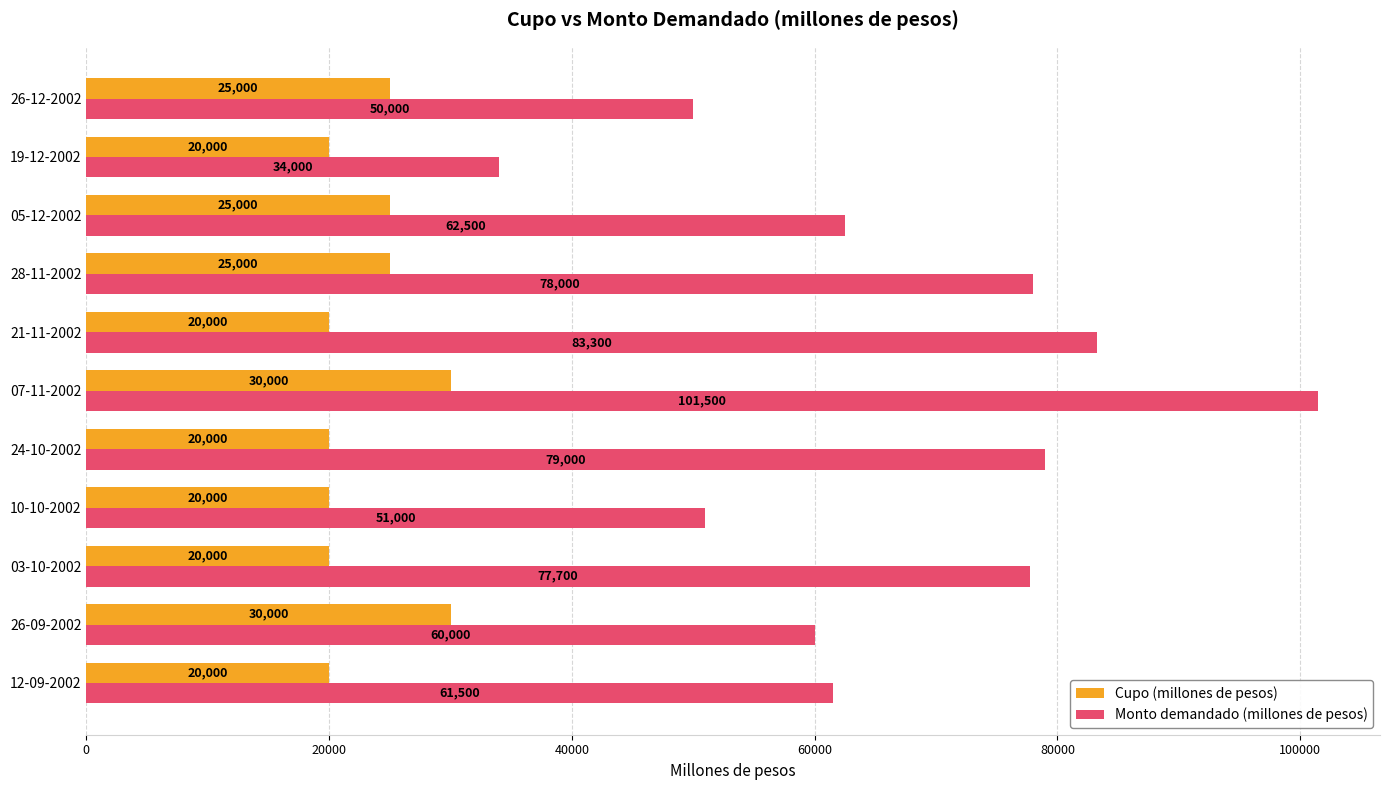

List the series in order of their peak value, lowest first.

Cupo (millones de pesos), Monto demandado (millones de pesos)